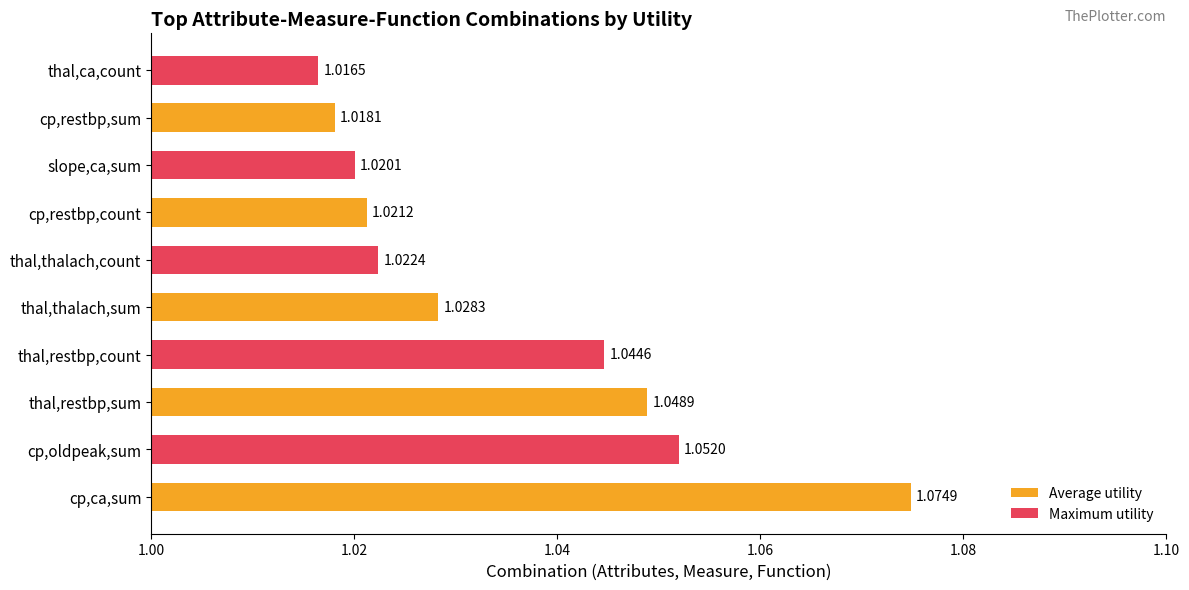

List the labels in order of value, smallest first.

thal,ca,count, cp,restbp,sum, slope,ca,sum, cp,restbp,count, thal,thalach,count, thal,thalach,sum, thal,restbp,count, thal,restbp,sum, cp,oldpeak,sum, cp,ca,sum